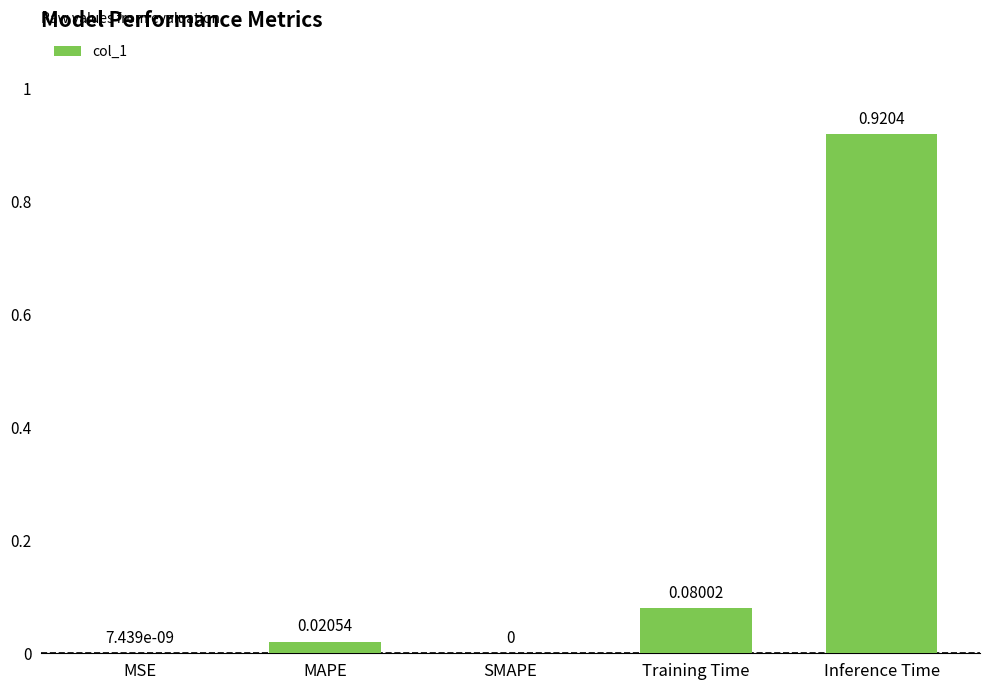

At which category does the chart reach its peak across all series?

Inference Time